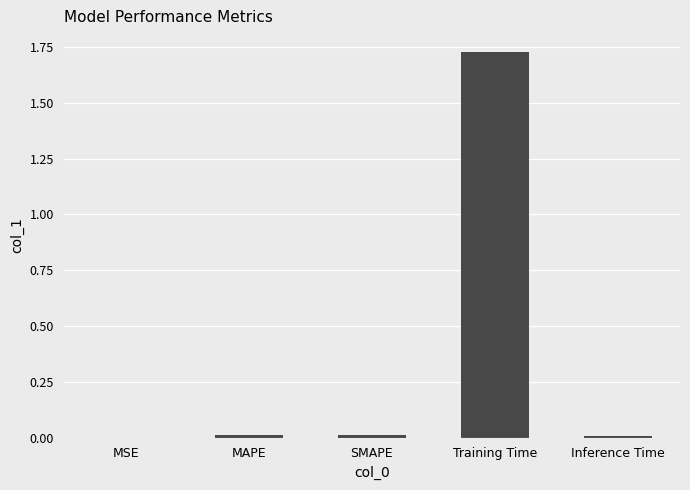

Which category has the highest value across all series?

Training Time